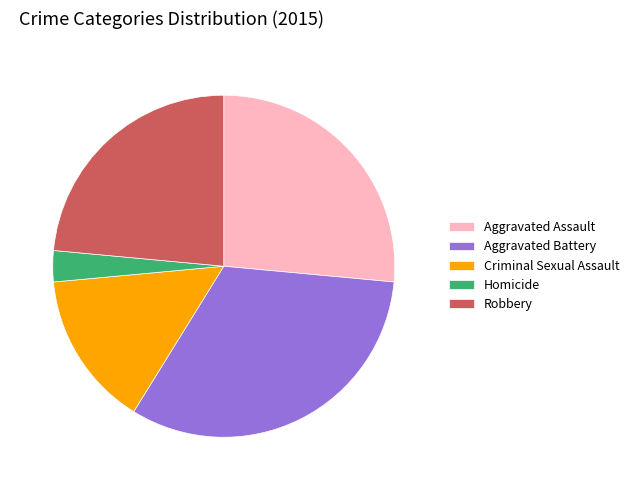

Is it true that Aggravated Battery is 41% of the pie?

False